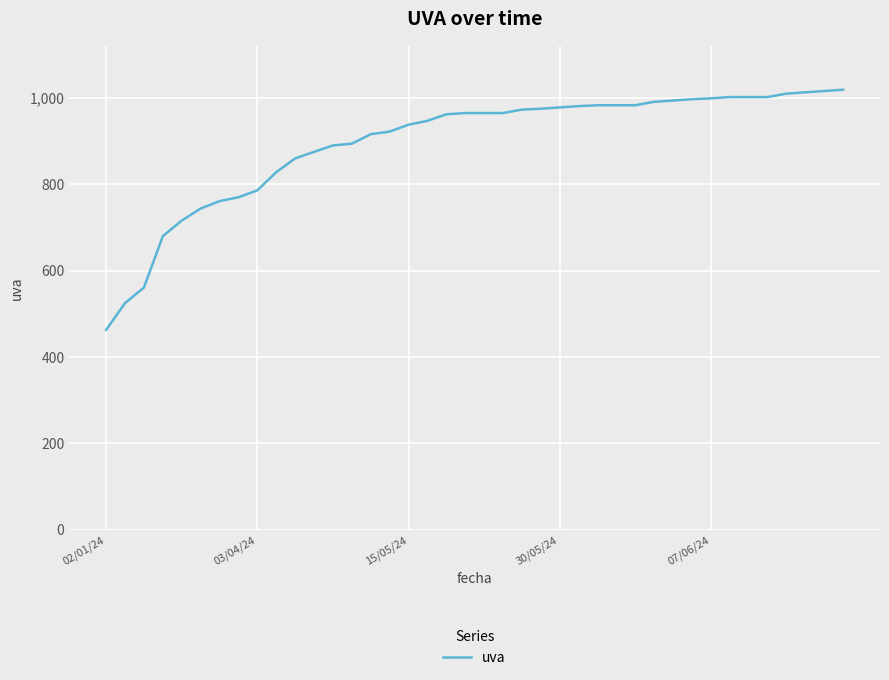

What is the difference between the maximum and minimum values?

556